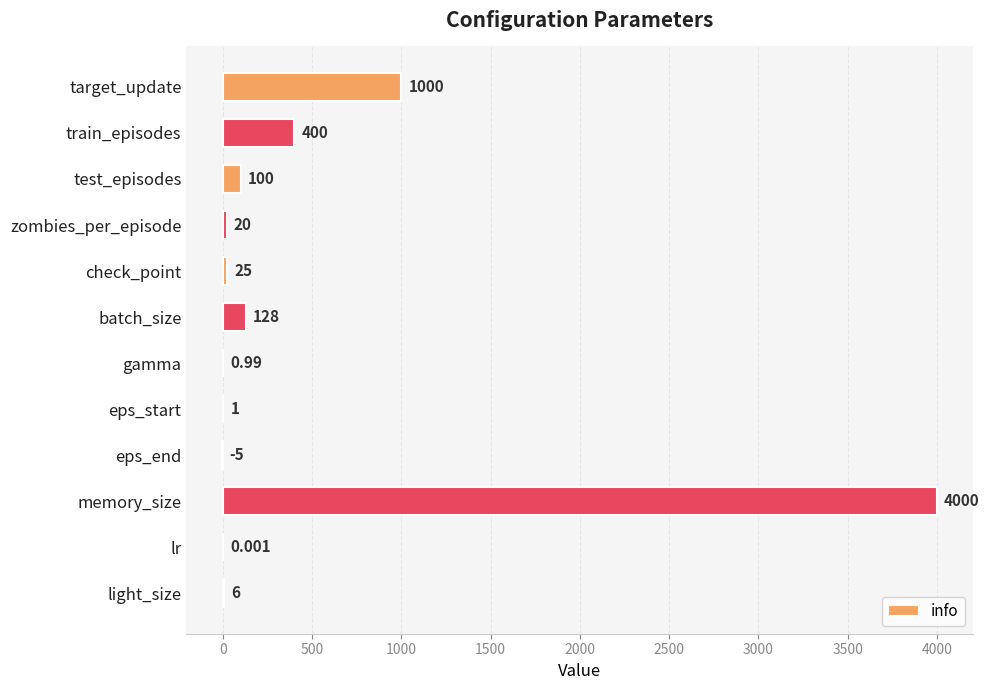

Which has a higher value, batch_size or eps_end?

batch_size